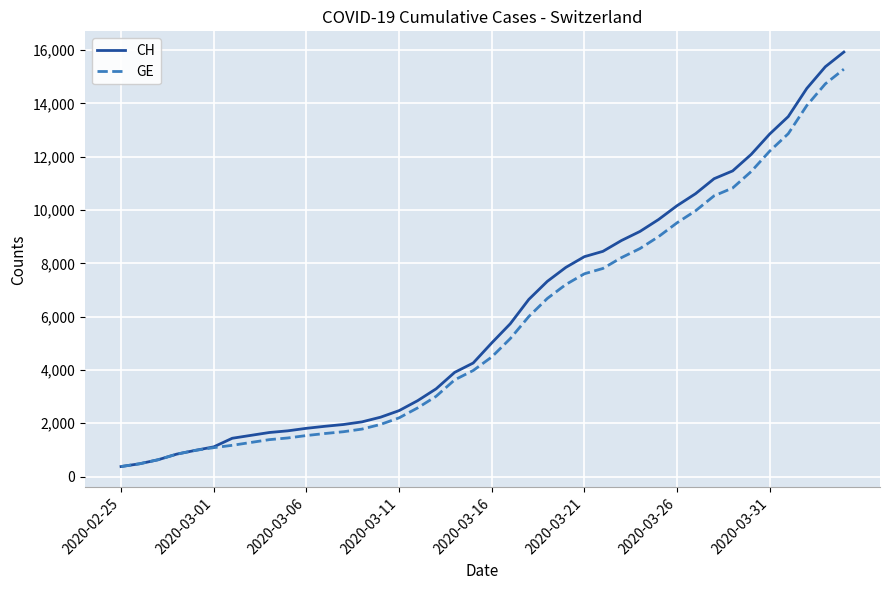

Does the chart have visible grid lines?

Yes